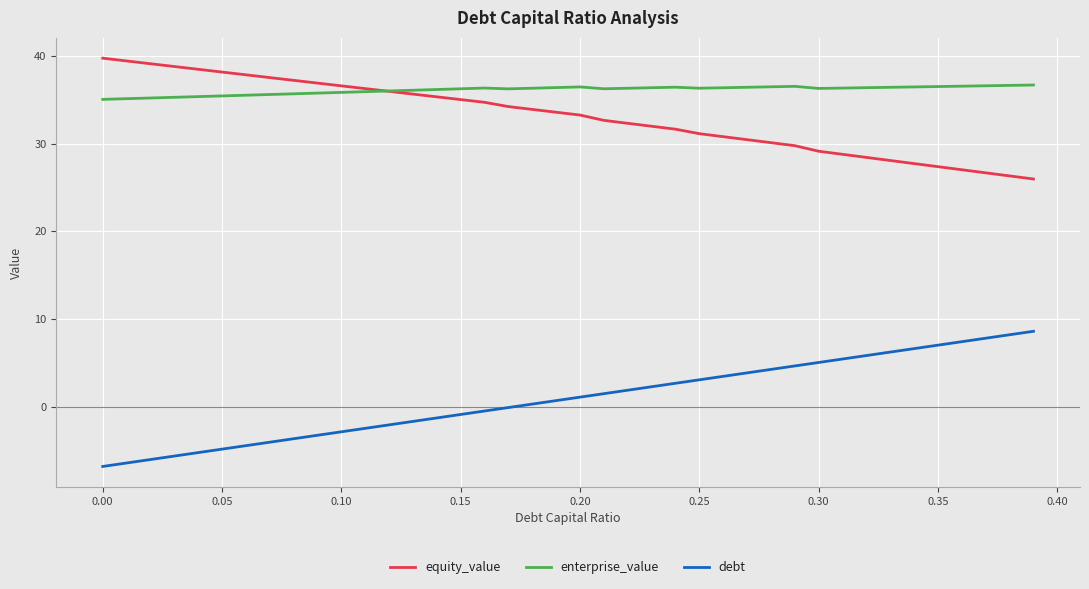

Which series has the largest total across all categories?

enterprise_value